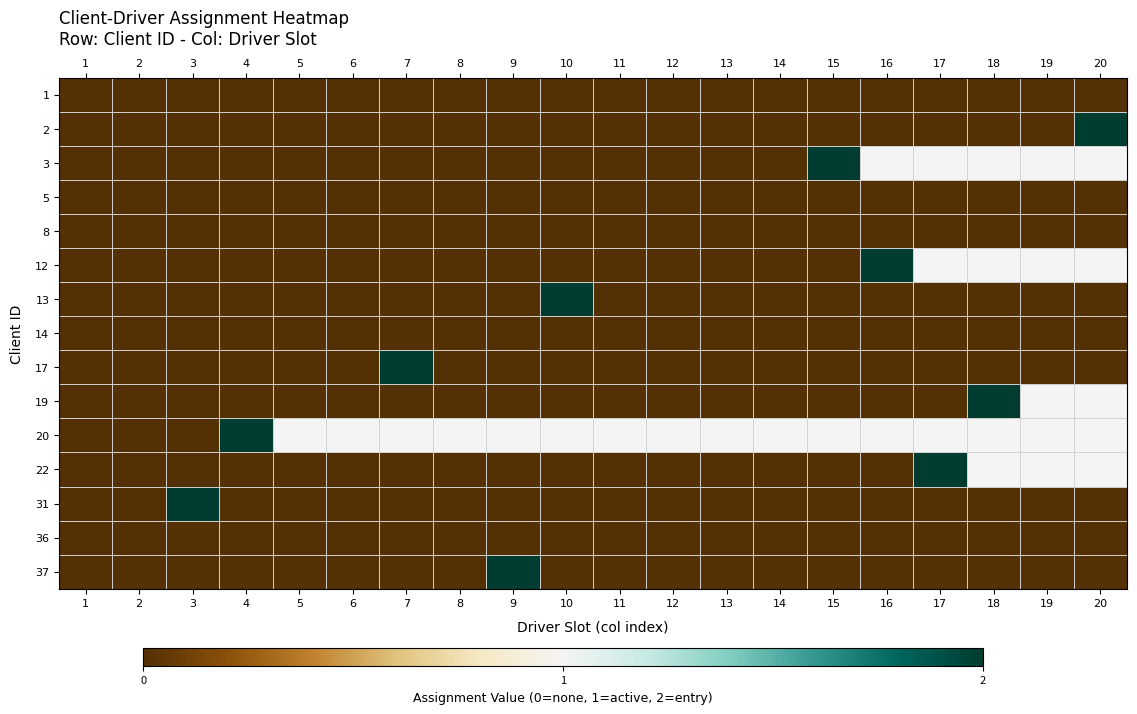

Rank the series at 19 from lowest to highest value.

1, 2, 5, 8, 13, 14, 17, 31, 36, 37, 3, 12, 19, 20, 22